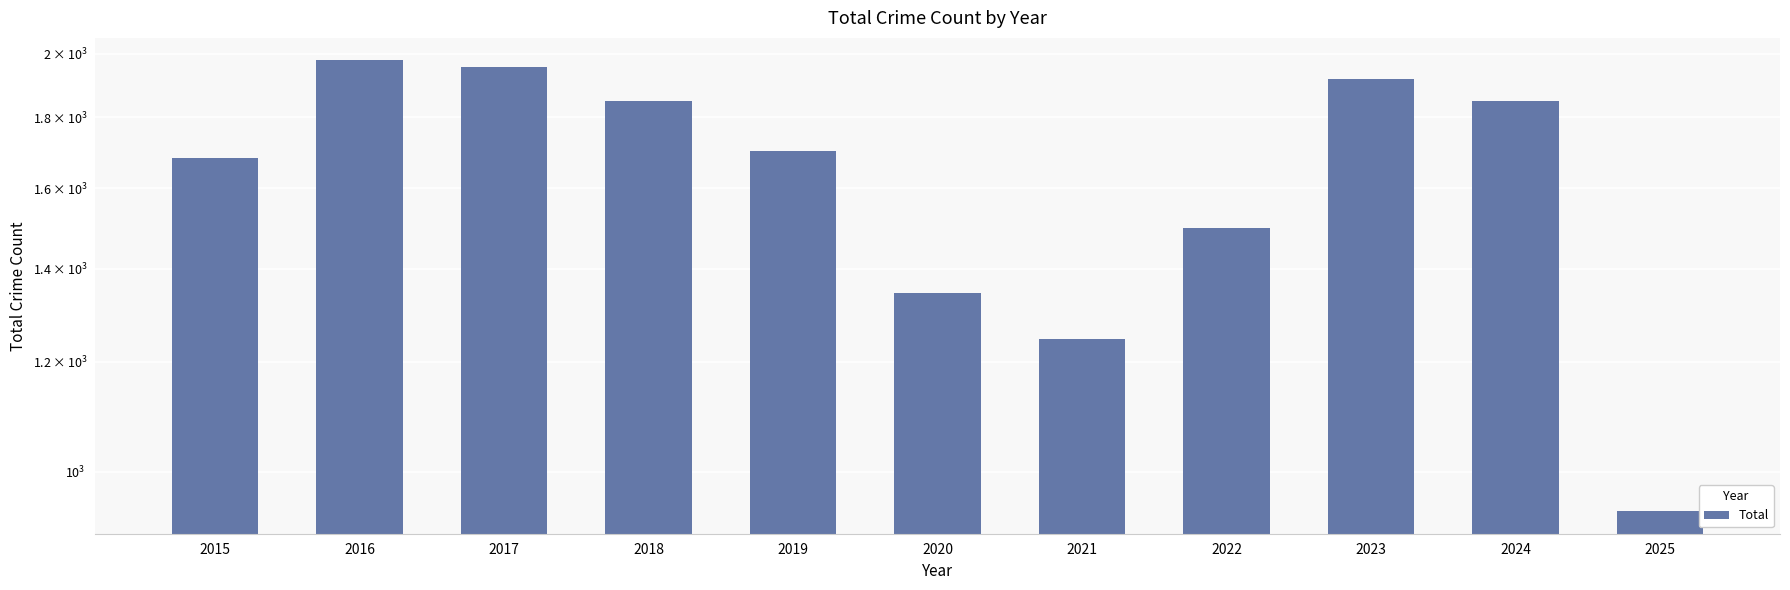

Does the chart contain any negative values?

No